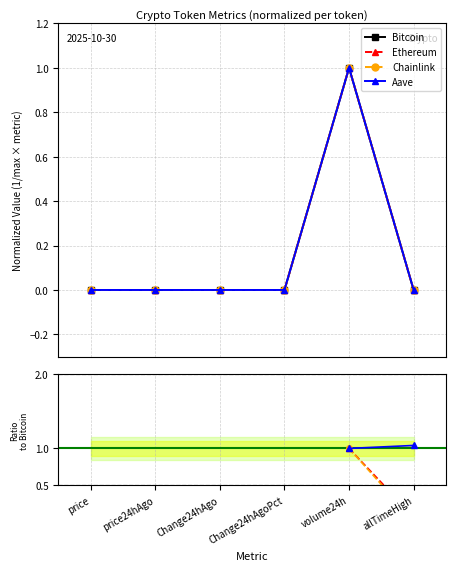

At which category is the sum across all series the highest?

volume24h